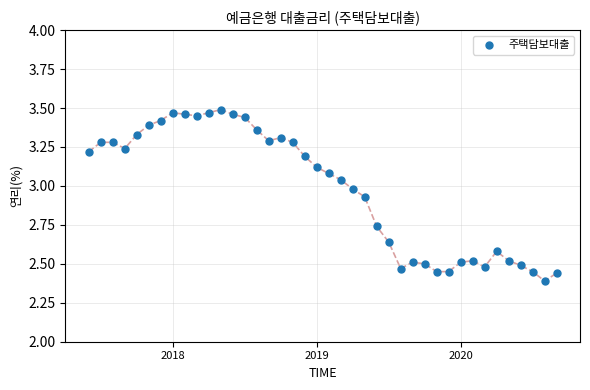

What is the range of Y values (max minus min)?

1.1